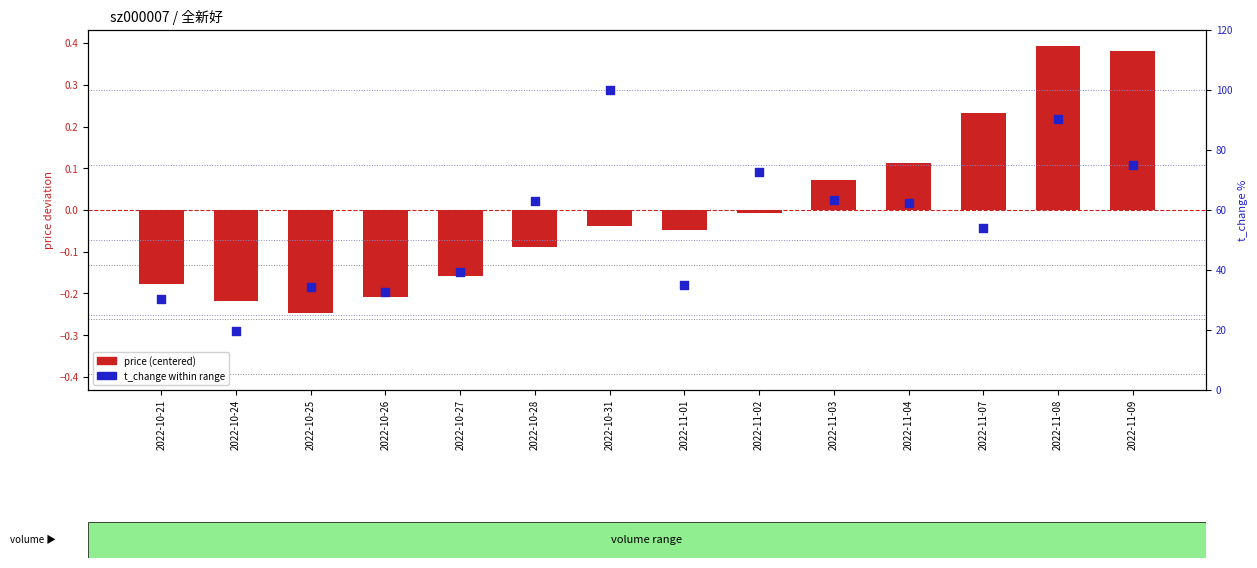

At how many categories does at least one series exceed 57?

7